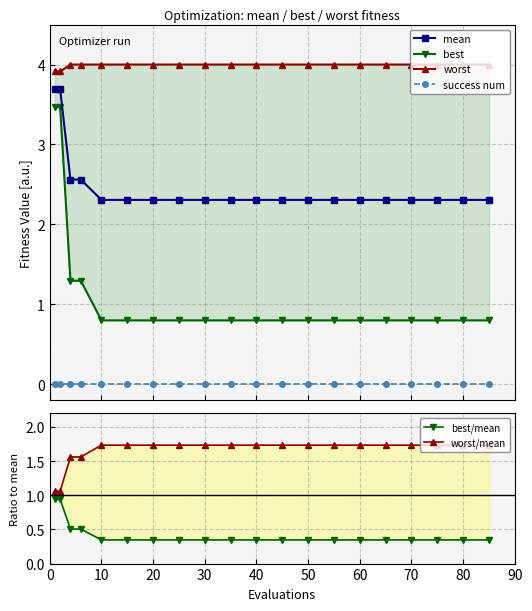

List the series in order of their peak value, highest first.

worst, mean, best, worst/mean, best/mean, success num